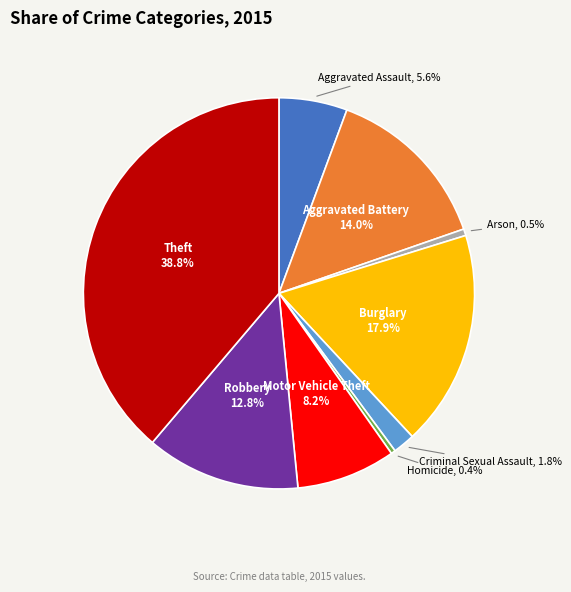

Is there any slice that represents more than half of the pie?

No